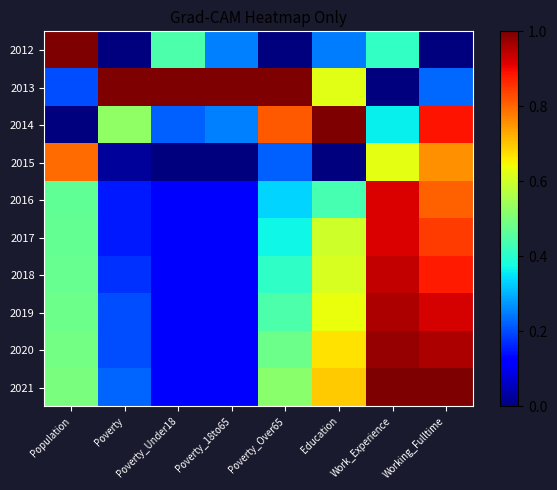

Which series has the largest range (max minus min)?

2012